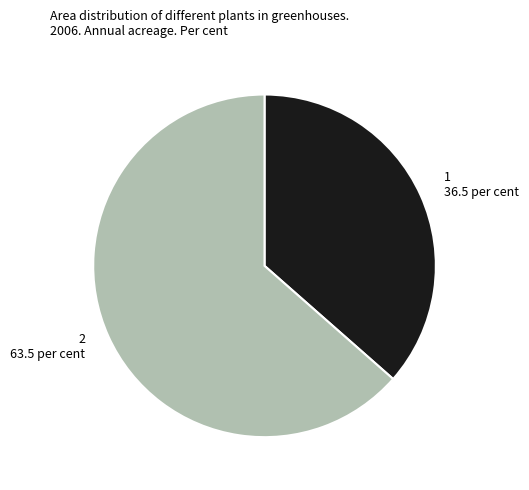

The 1 slice represents 50% of the pie. True or false?

False